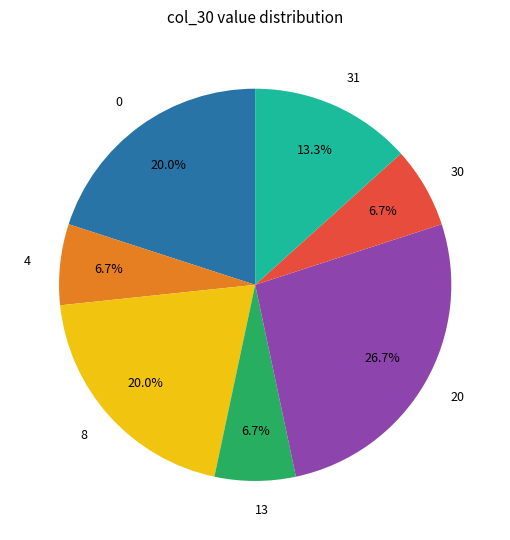

Between 8 and 4, which is larger?

8